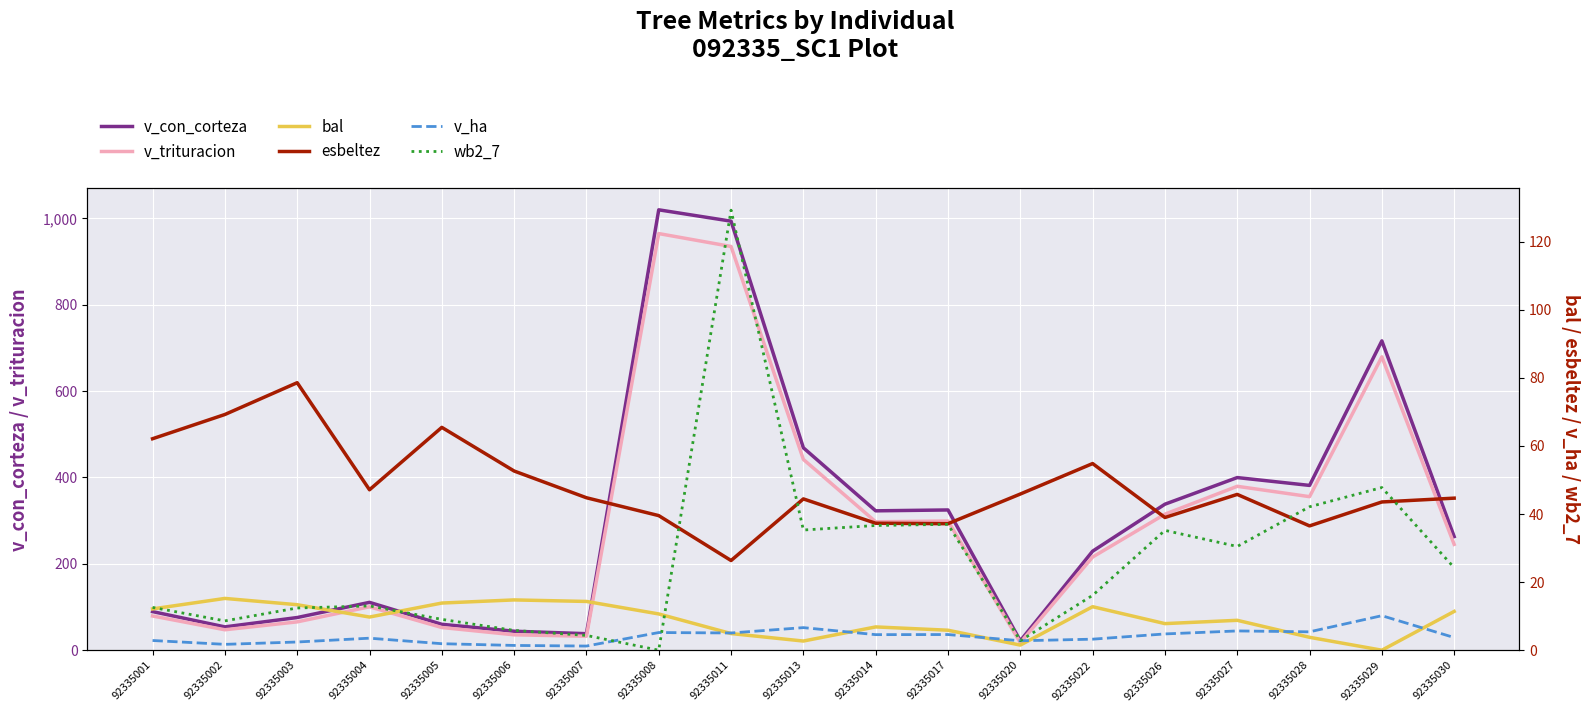

True or false: v_trituracion and v_ha cross at least once.

False